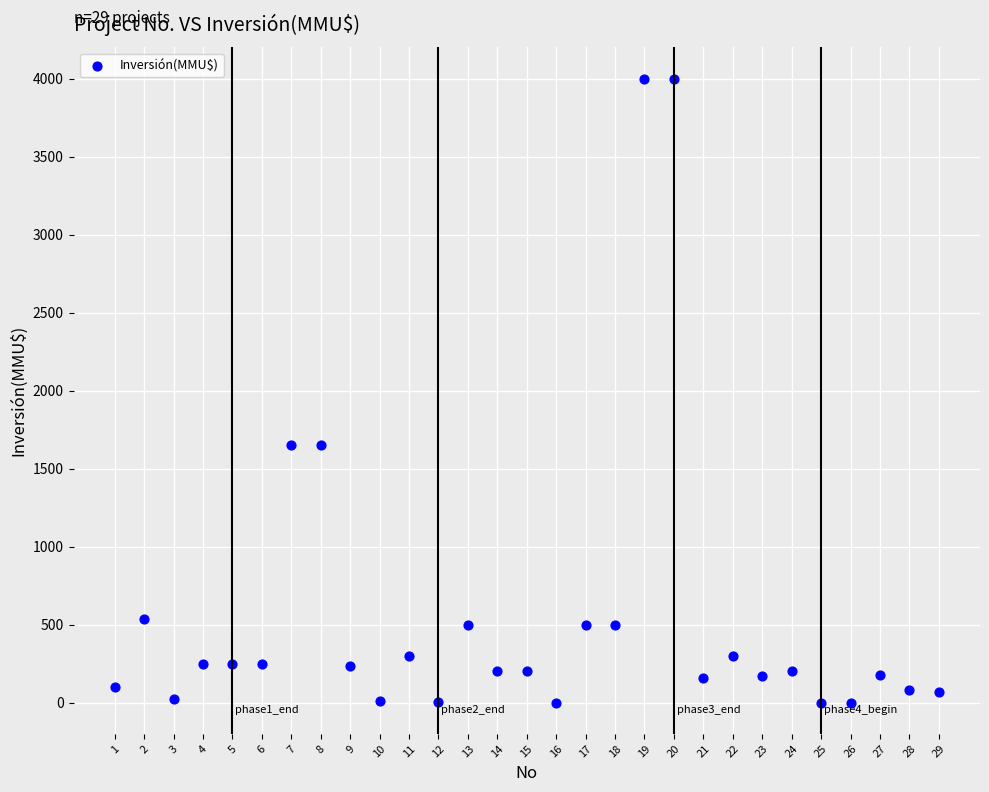

What is the range of X values (max minus min)?

28